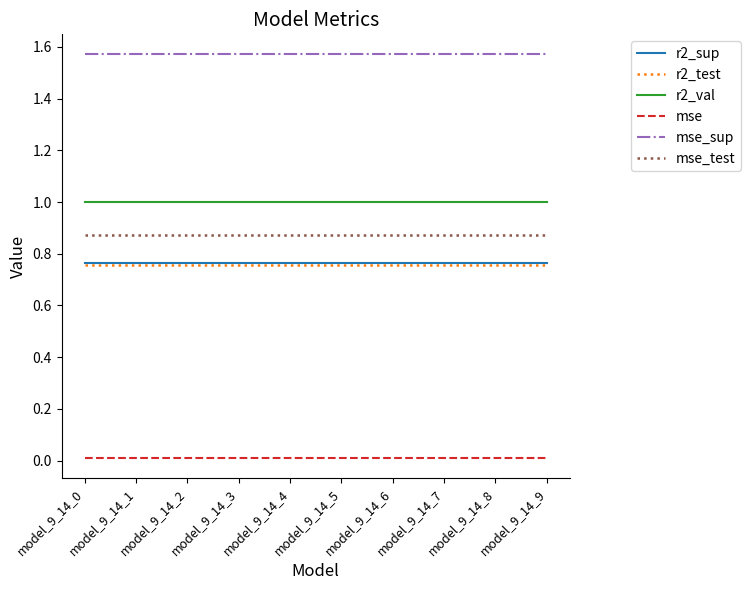

True or false: r2_test and mse_sup intersect in this chart.

False